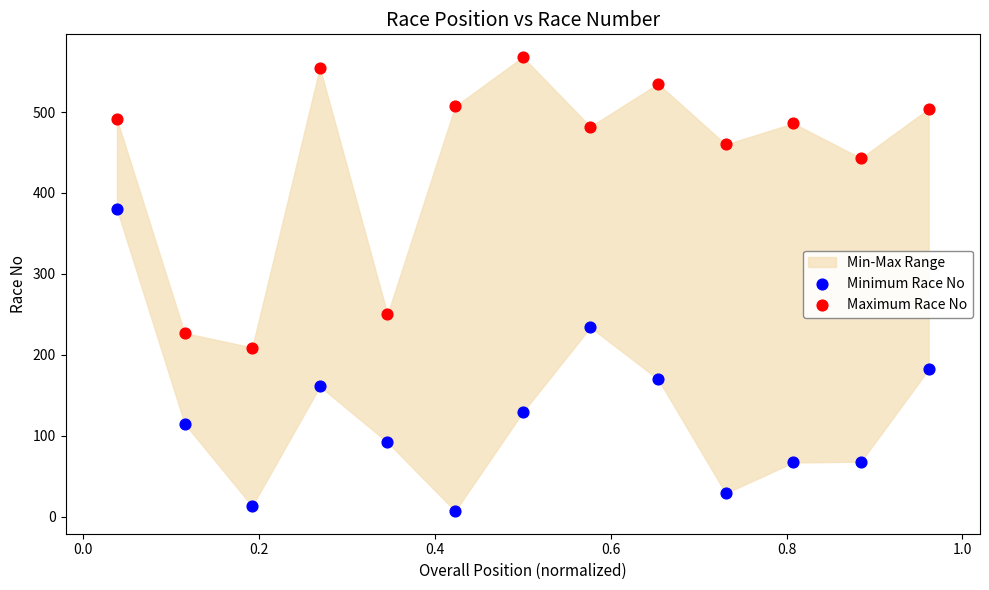

Which series contains the lowest Y value?

Minimum Race No